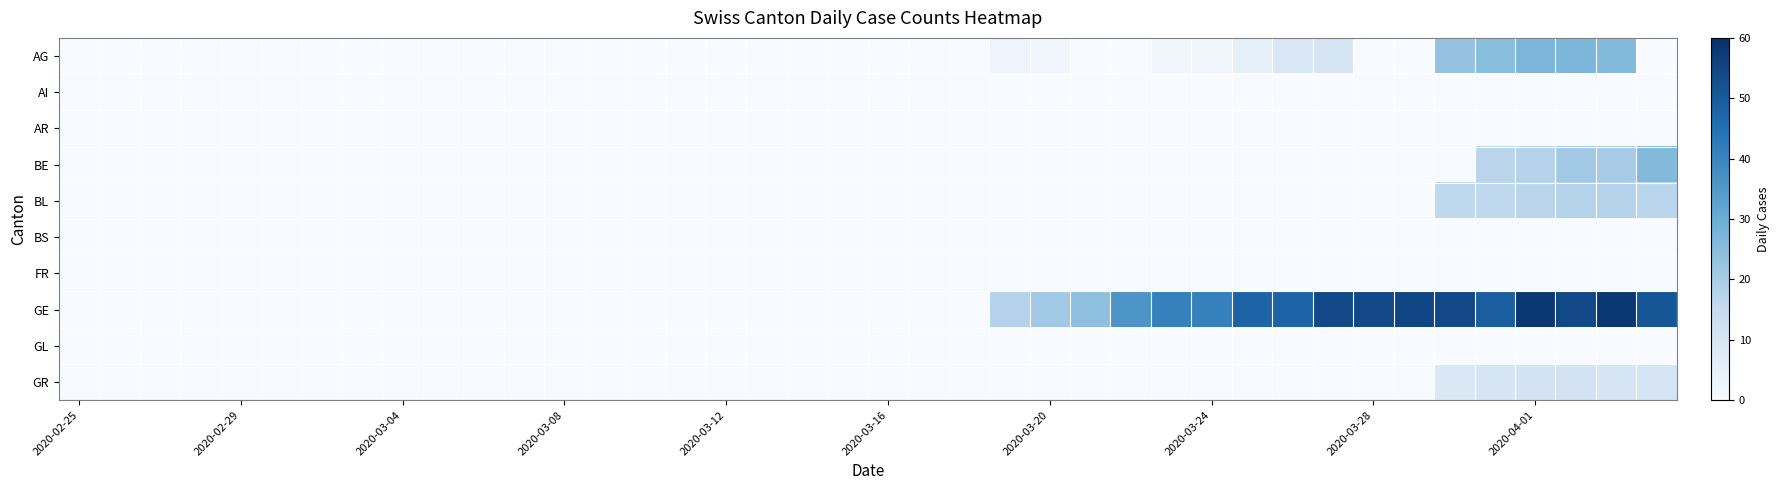

Reading right to left, transcribe all the data shown in this chart.

AG: 0	26	27	27	25	23	0	0	10	9	5	2	2	0	0	2	3	0	0	0	0	0	0	0	0	0	0	0	0	0	0	0	0	0	0	0	0	0	0	0
AI: 0	0	0	0	0	0	0	0	0	0	0	0	0	0	0	0	0	0	0	0	0	0	0	0	0	0	0	0	0	0	0	0	0	0	0	0	0	0	0	0
AR: 0	0	0	0	0	0	0	0	0	0	0	0	0	0	0	0	0	0	0	0	0	0	0	0	0	0	0	0	0	0	0	0	0	0	0	0	0	0	0	0
BE: 26	20	21	18	17	0	0	0	0	0	0	0	0	0	0	0	0	0	0	0	0	0	0	0	0	0	0	0	0	0	0	0	0	0	0	0	0	0	0	0
BL: 17	18	18	17	16	16	0	0	0	0	0	0	0	0	0	0	0	0	0	0	0	0	0	0	0	0	0	0	0	0	0	0	0	0	0	0	0	0	0	0
BS: 0	0	0	0	0	0	0	0	0	0	0	0	0	0	0	0	0	0	0	0	0	0	0	0	0	0	0	0	0	0	0	0	0	0	0	0	0	0	0	0
FR: 0	0	0	0	0	0	0	0	0	0	0	0	0	0	0	0	0	0	0	0	0	0	0	0	0	0	0	0	0	0	0	0	0	0	0	0	0	0	0	0
GE: 51	58	54	58	49	54	55	54	54	48	48	41	41	36	24	21	18	0	0	0	0	0	0	0	0	0	0	0	0	0	0	0	0	0	0	0	0	0	0	0
GL: 0	0	0	0	0	0	0	0	0	0	0	0	0	0	0	0	0	0	0	0	0	0	0	0	0	0	0	0	0	0	0	0	0	0	0	0	0	0	0	0
GR: 10	10	11	11	10	9	0	0	0	0	0	0	0	0	0	0	0	0	0	0	0	0	0	0	0	0	0	0	0	0	0	0	0	0	0	0	0	0	0	0